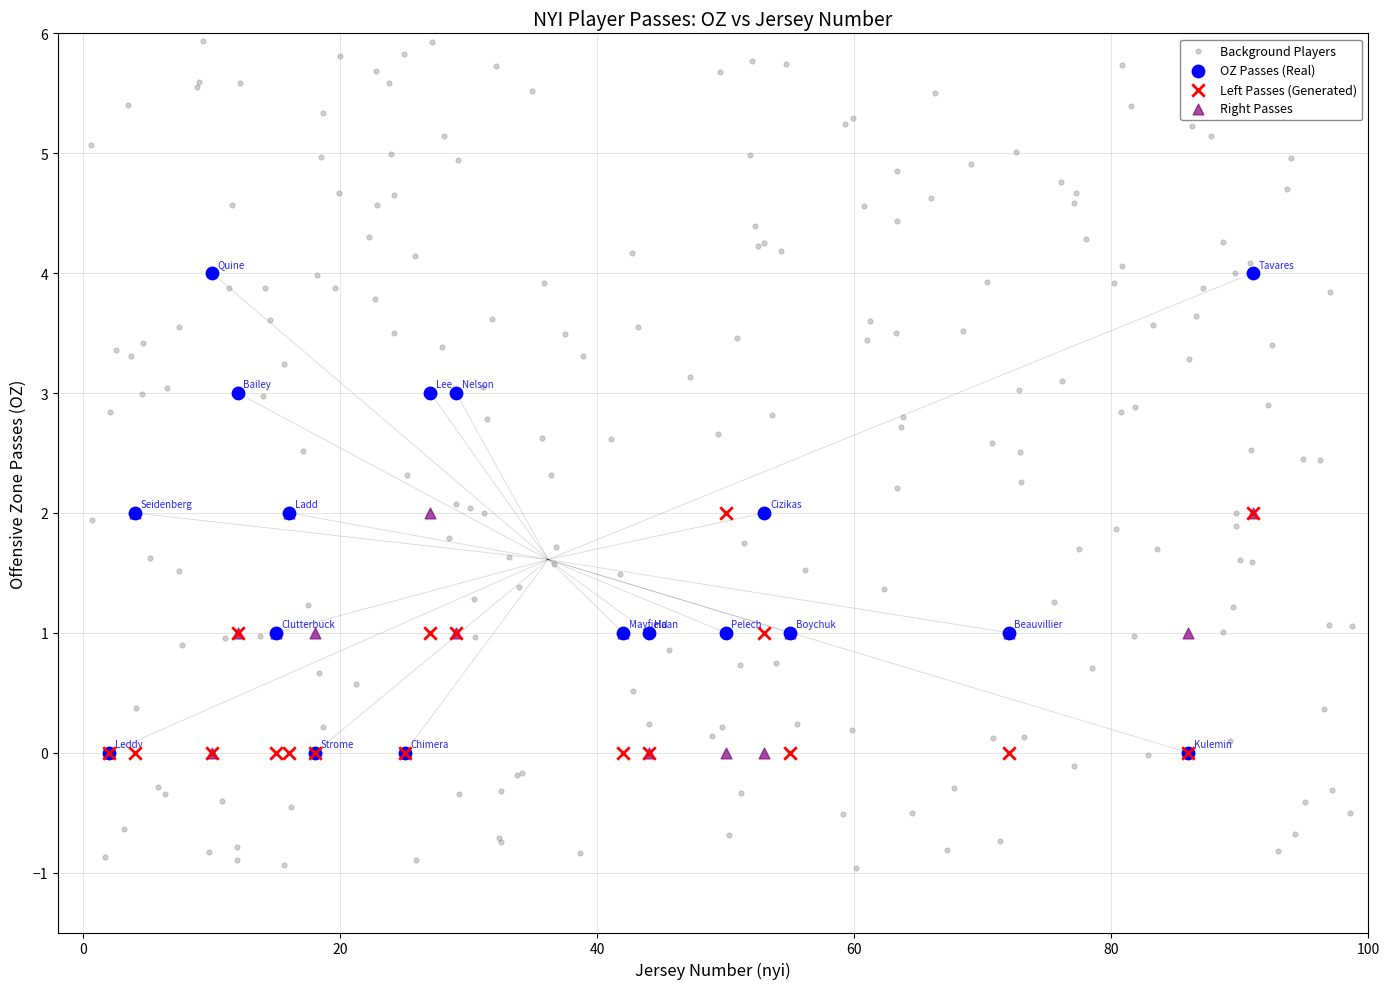

Which series contains the highest Y value?

Background Players